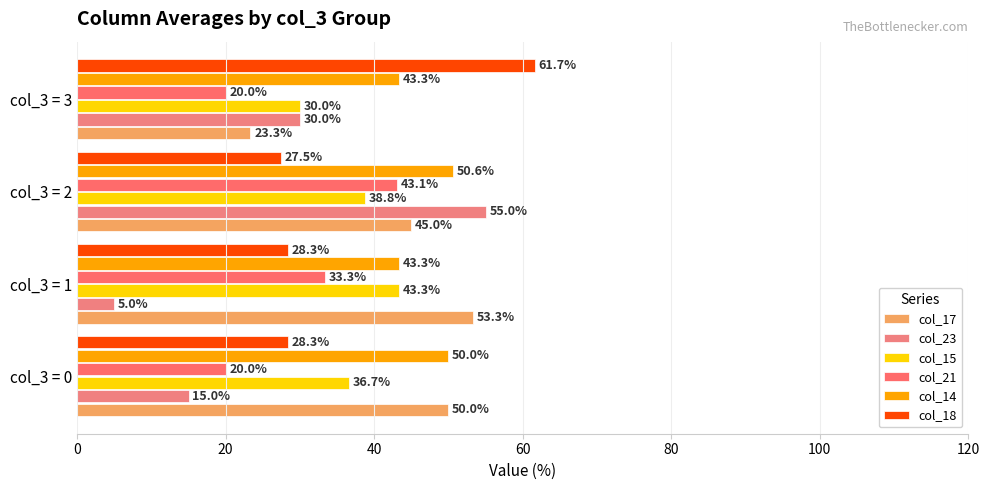

At which category is the sum across all series the highest?

col_3 = 2